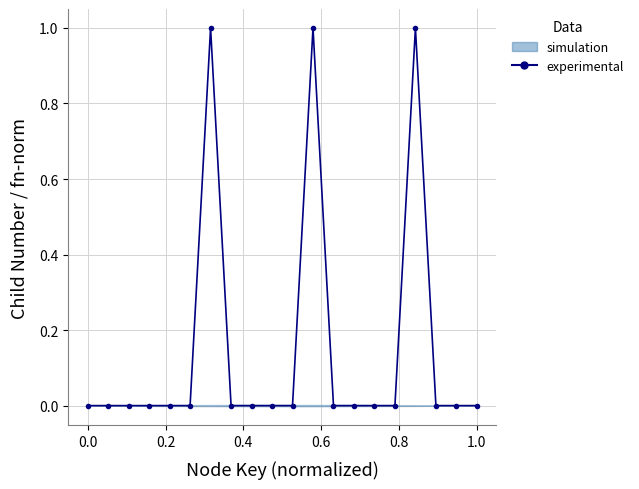

Is it true that the value at 0.0 is 0?

True